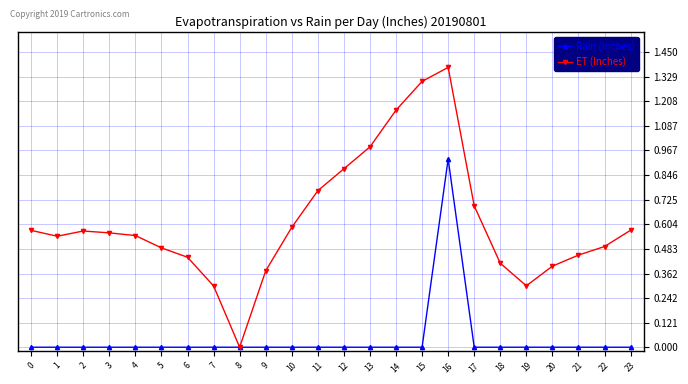

What are all the series names shown in the legend?

Rain (Inches), ET (Inches)